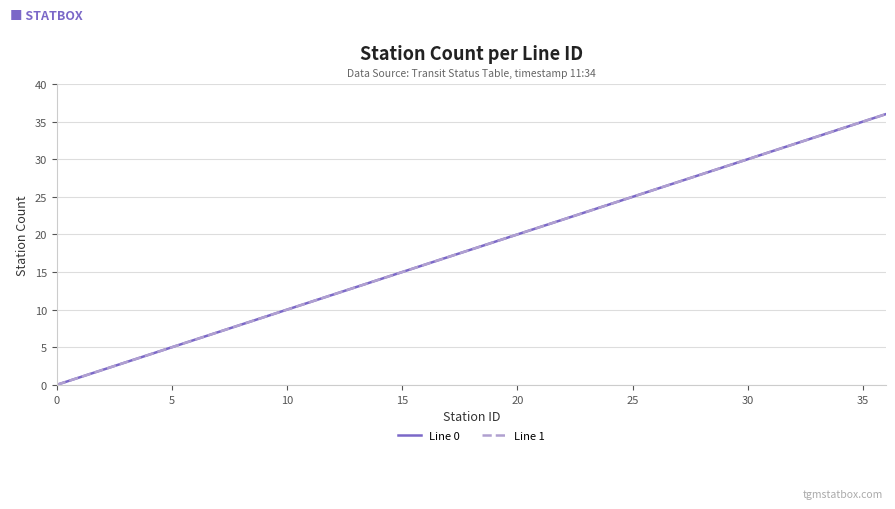

Does the chart have visible grid lines?

Yes